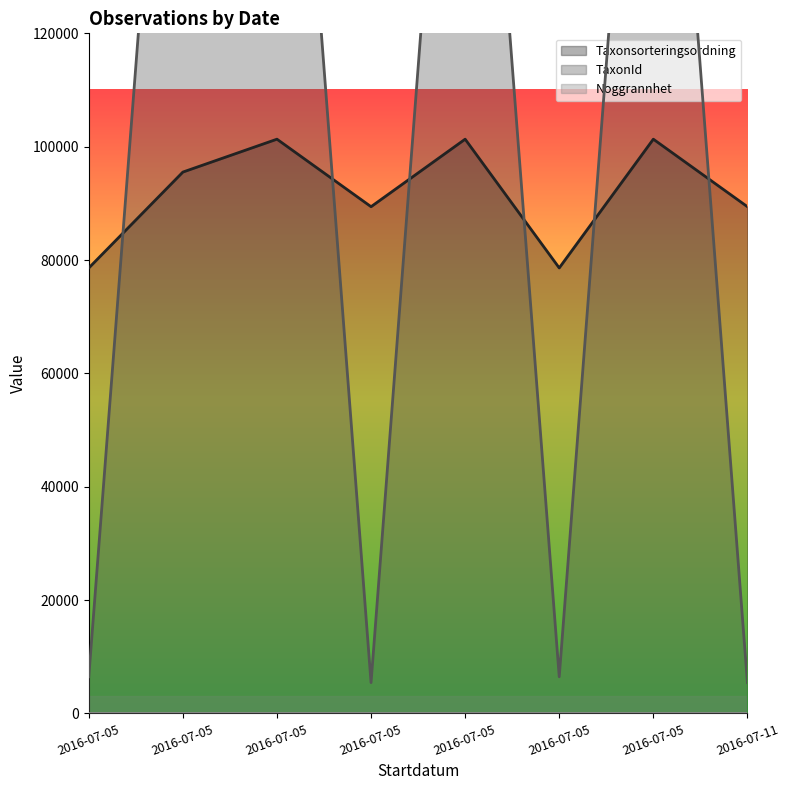

What is the difference between the maximum and minimum values in the Taxonsorteringsordning series?

22727